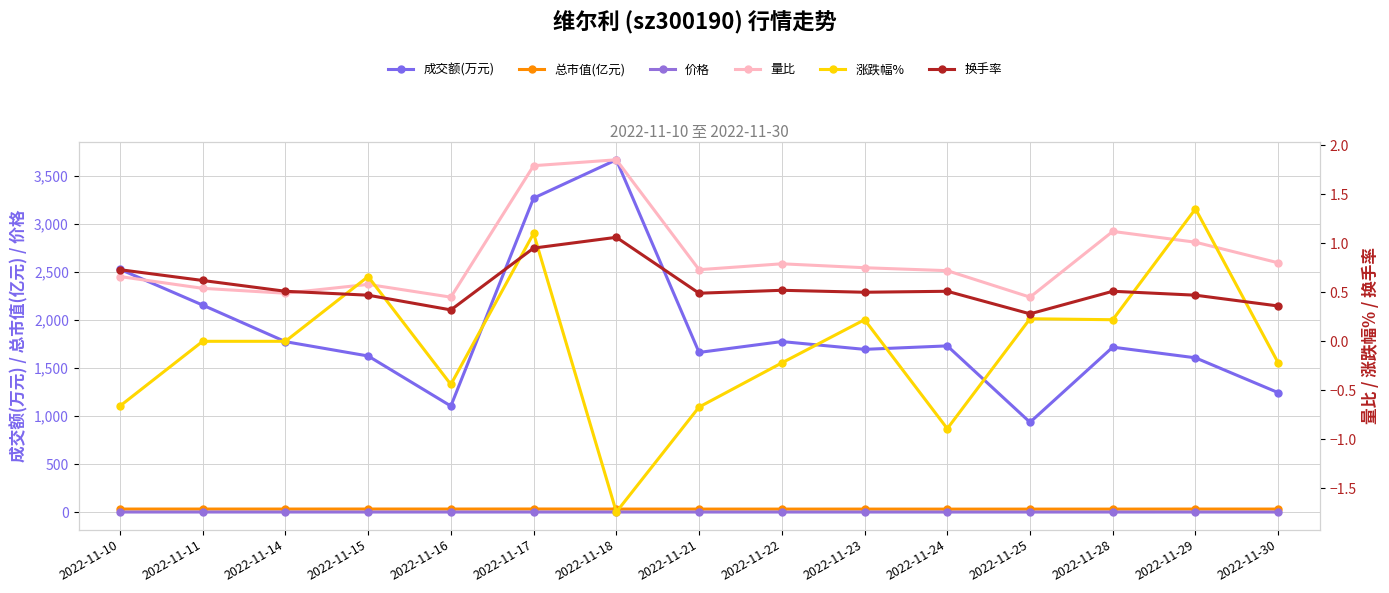

List the labels in order of 量比 value, smallest first.

2022-11-16, 2022-11-25, 2022-11-14, 2022-11-11, 2022-11-15, 2022-11-10, 2022-11-24, 2022-11-21, 2022-11-23, 2022-11-22, 2022-11-30, 2022-11-29, 2022-11-28, 2022-11-17, 2022-11-18